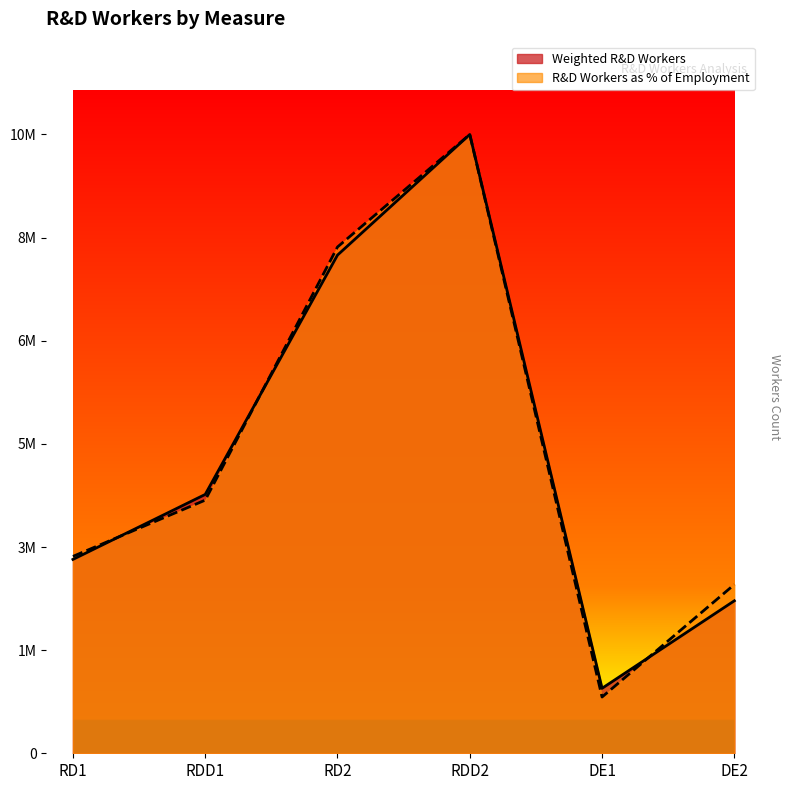

Reading left to right, extract all data points from this chart.

Weighted R&D Workers (millions): 3219000.0	4298000.0	8272000.0	10275000.0	1079000.0	2532000.0
R&D Workers as % of Total Employment: 3269318.2	4203409.1	8406818.2	10275000.0	934090.9	2802272.7